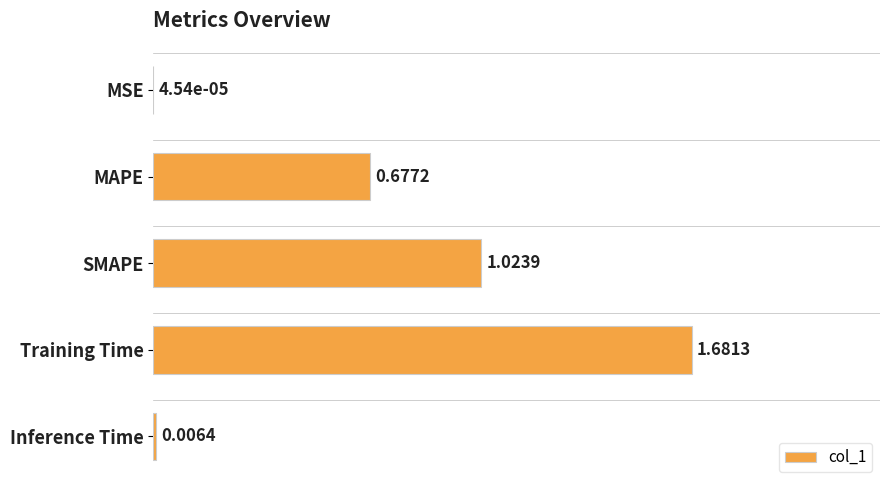

What is the sum of all values?

2.0